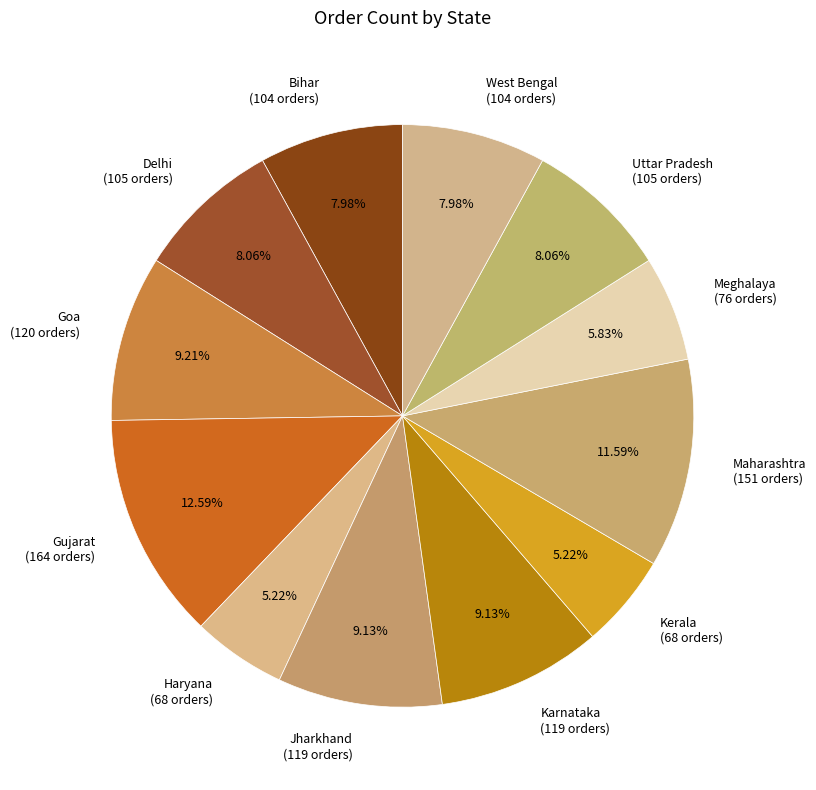

Approximately how many times larger is the value at Meghalaya compared to Delhi?

0.7